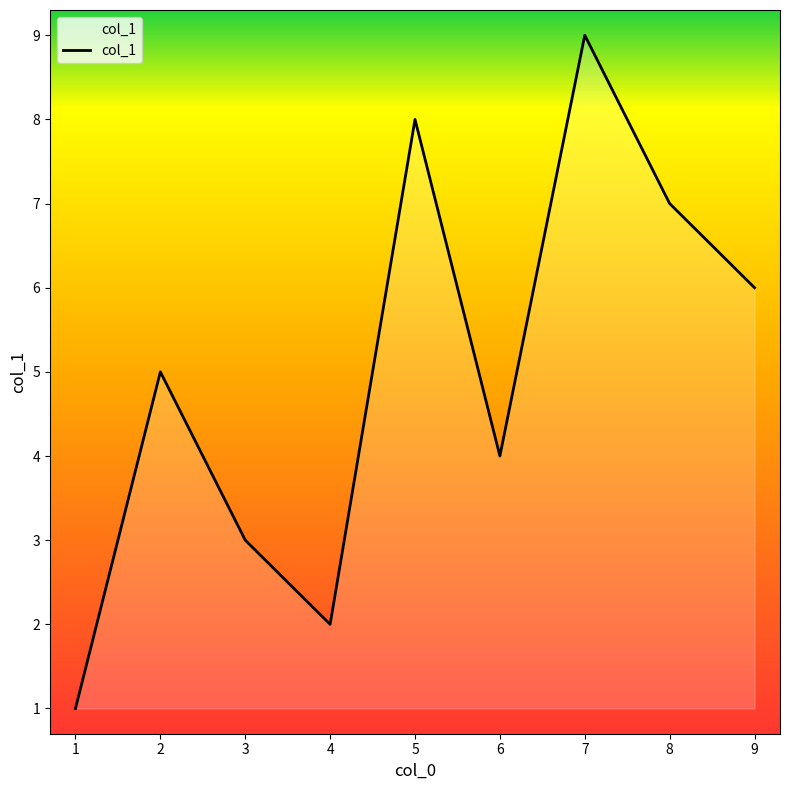

Reading left to right, list all the values displayed in this chart.

1	5	3	2	8	4	9	7	6